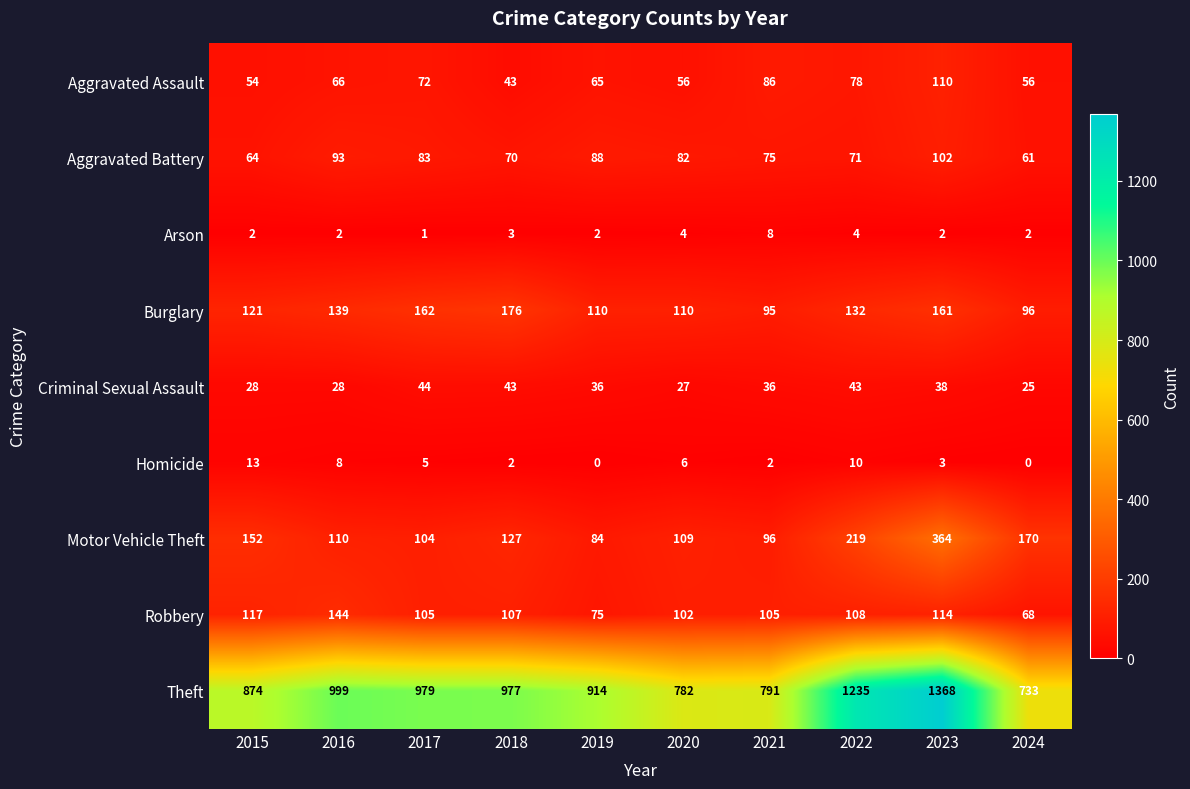

What is the difference between the maximum and minimum values in the Burglary series?

81